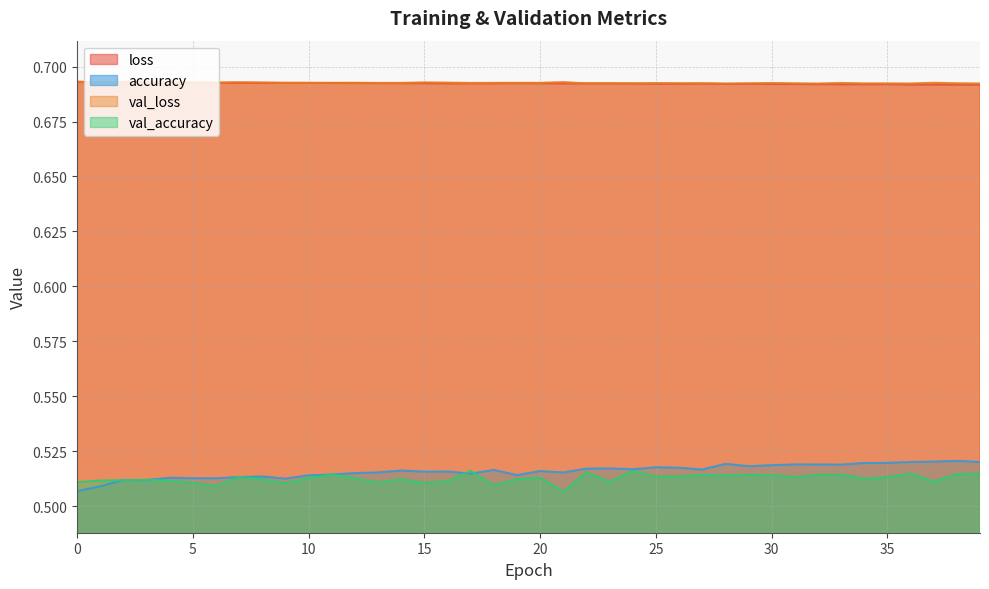

At how many categories does at least one series exceed 0?

40